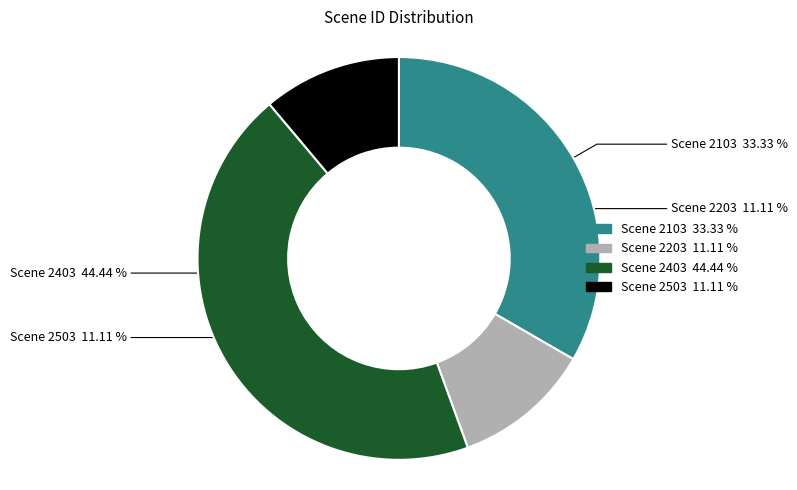

Is there any slice that represents more than half of the pie?

No